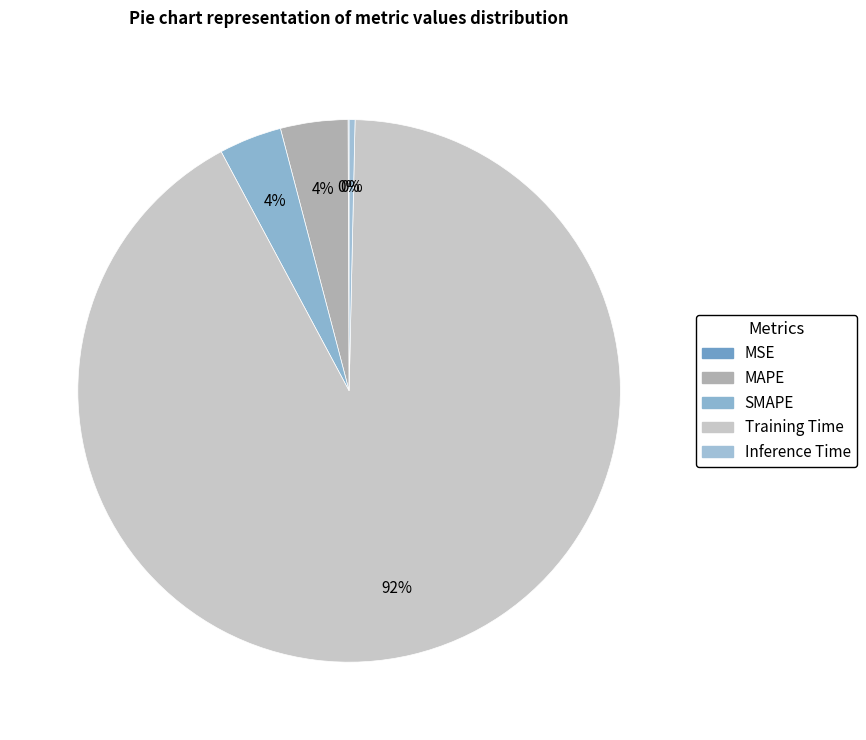

To the nearest percent, what is the difference between the largest and smallest slice percentages?

92%